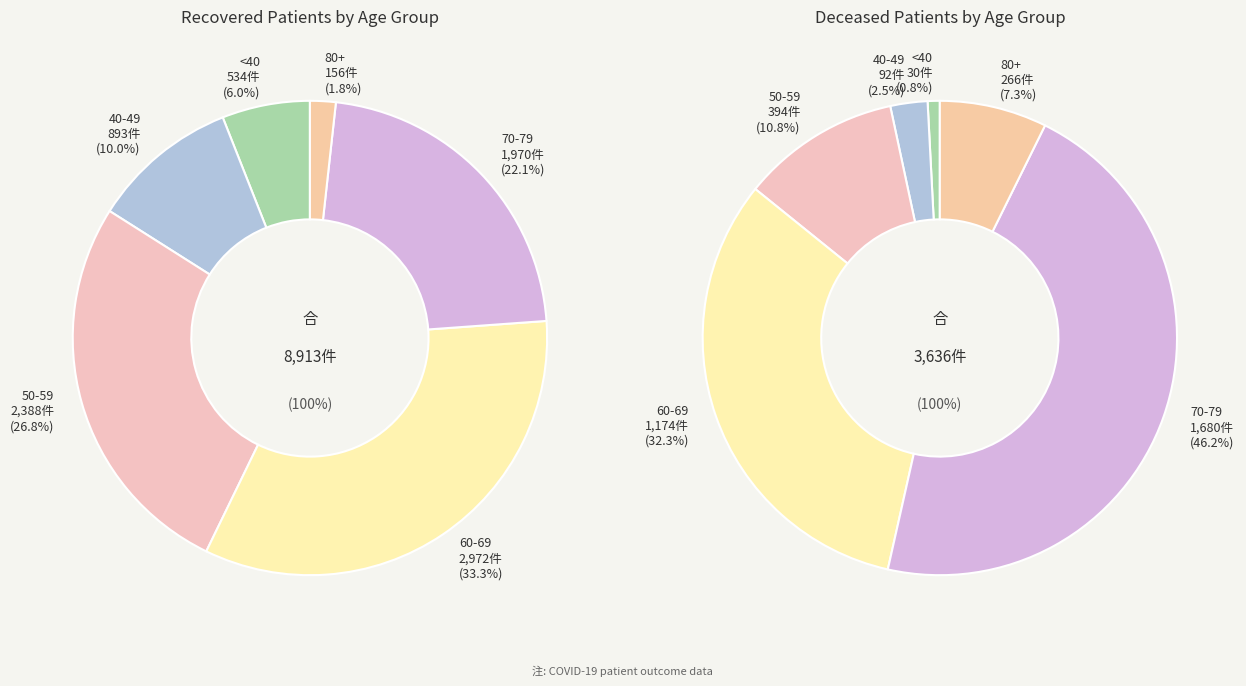

Rank the series by their maximum value, from lowest to highest.

deceased, recovered